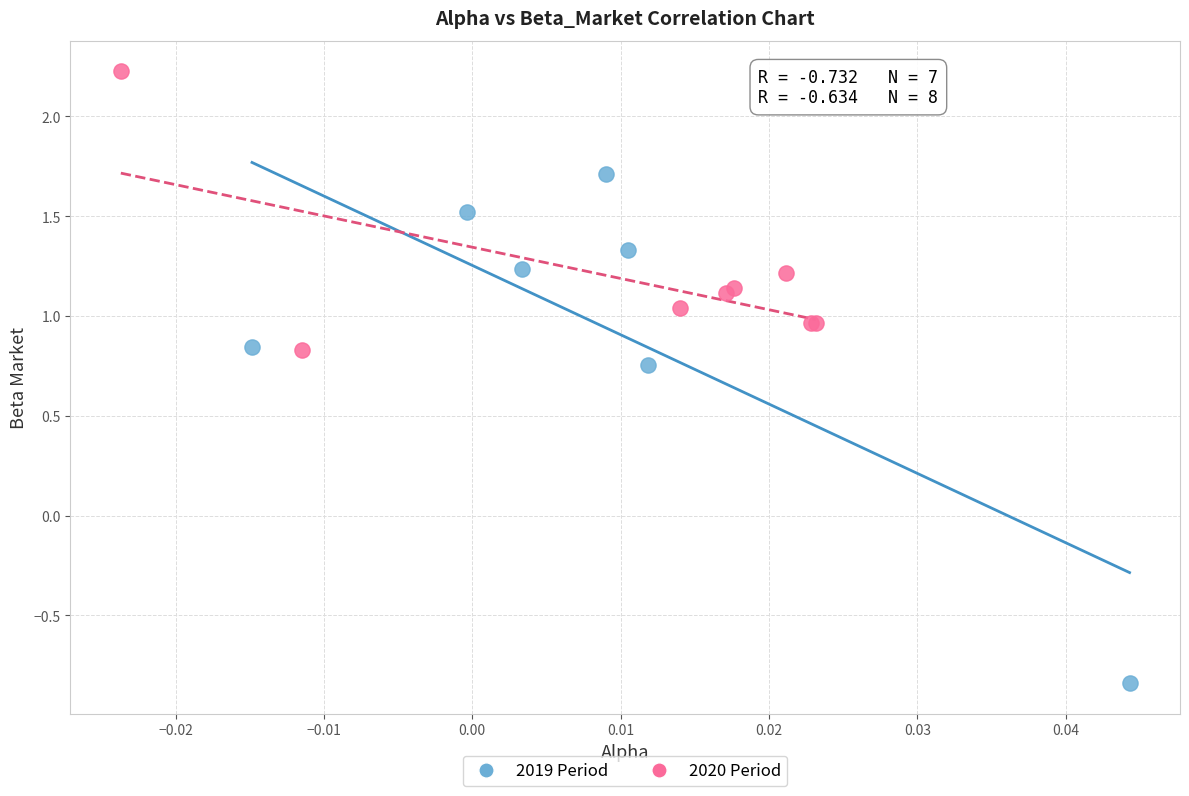

Which series has the widest spread of Y values?

2019 Period